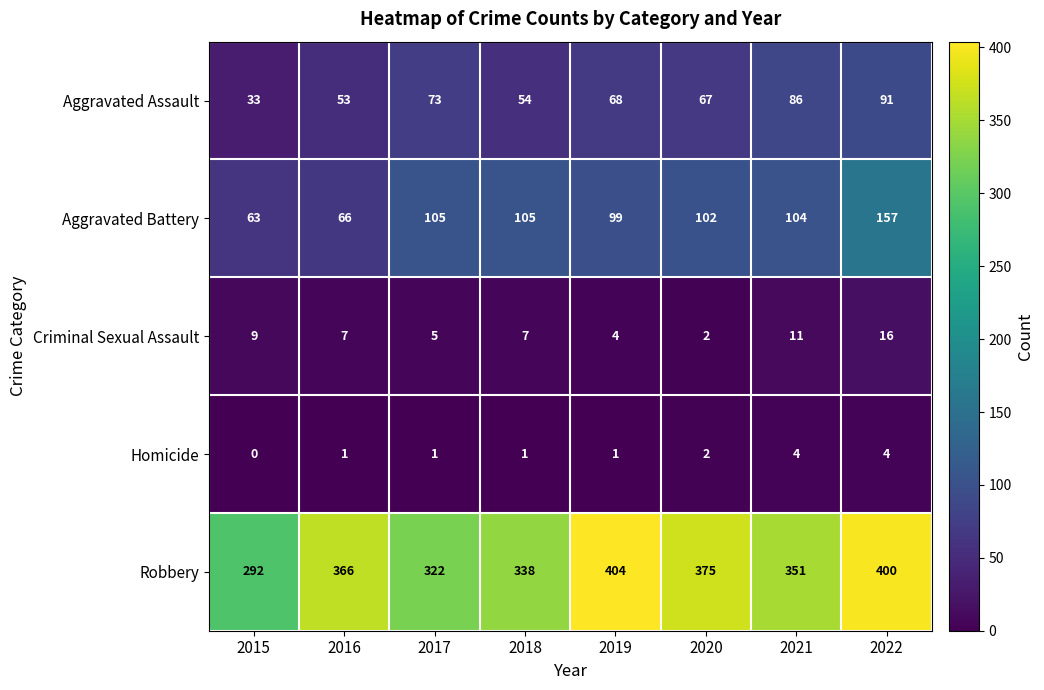

Where does the Criminal Sexual Assault series first go above 7?

2015